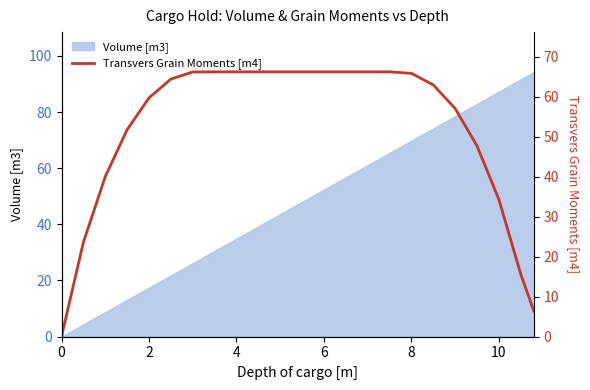

Is it true that Volume [m3] equals 69.9 at 8?

True